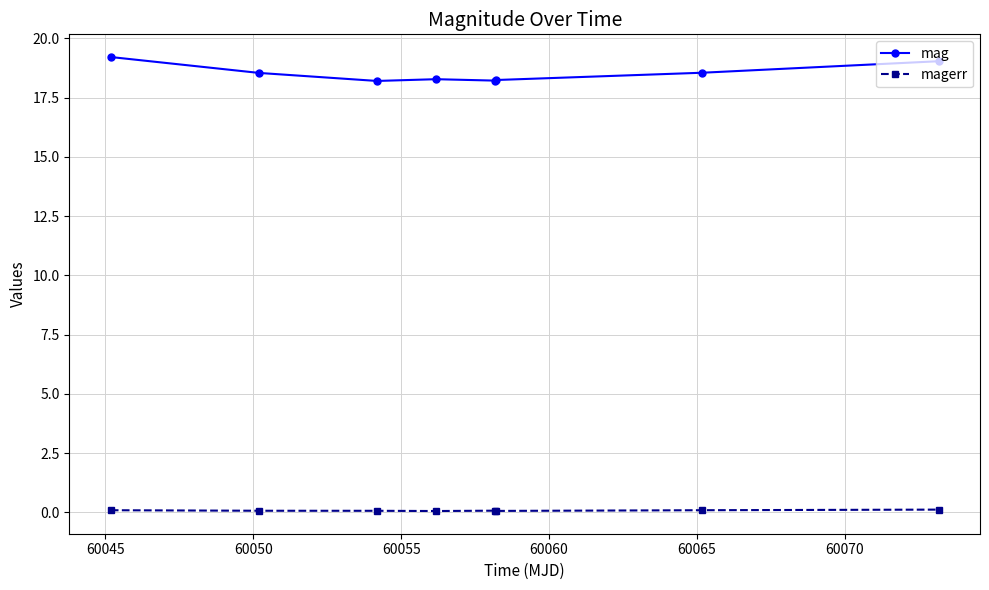

True or false: mag has more than 2 points higher than both neighbors.

False